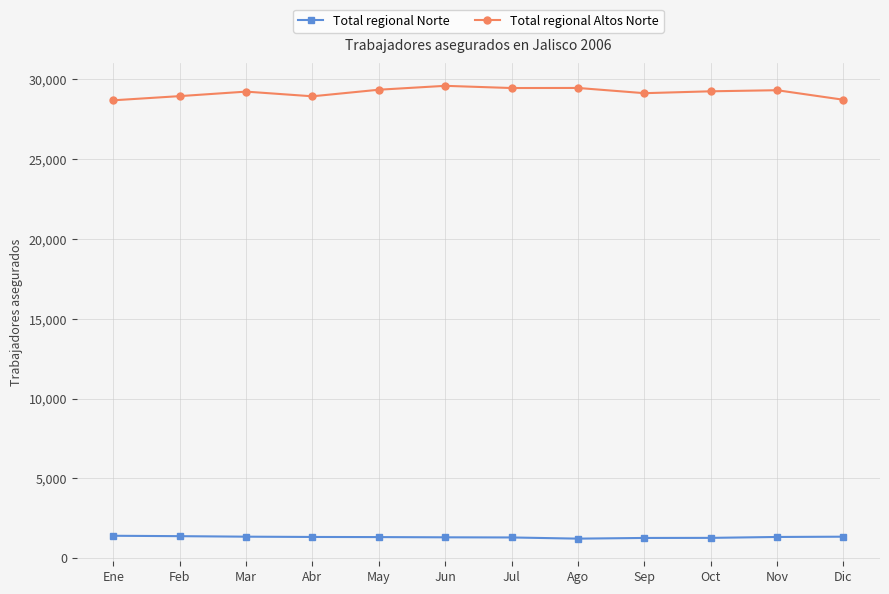

What is the greatest value displayed?

29602